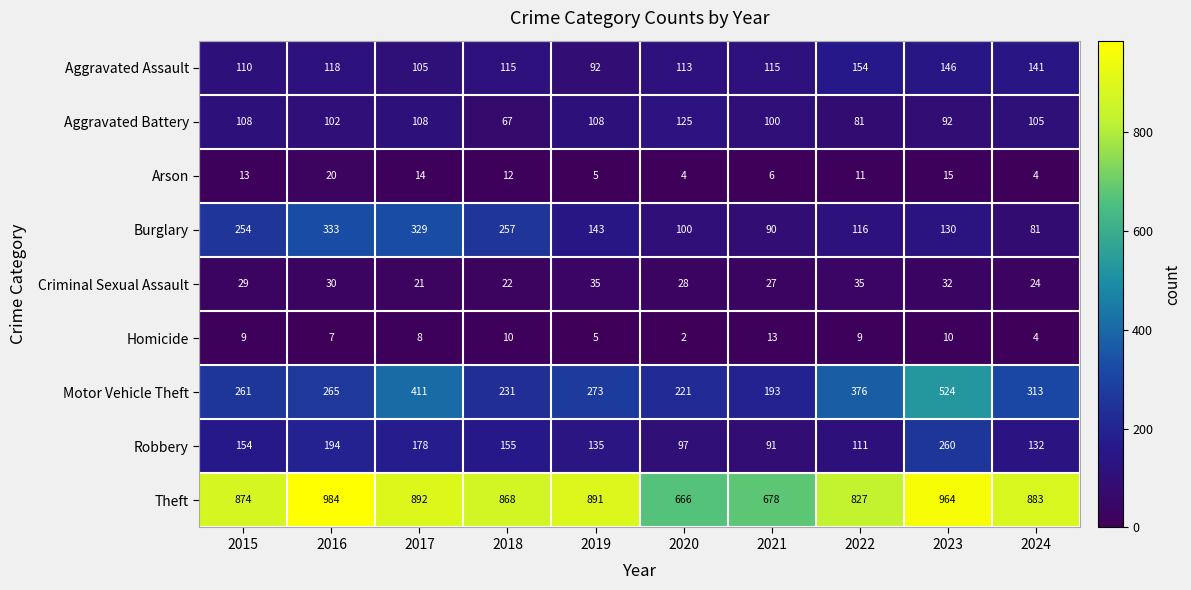

Read the Theft value at 2022.

827